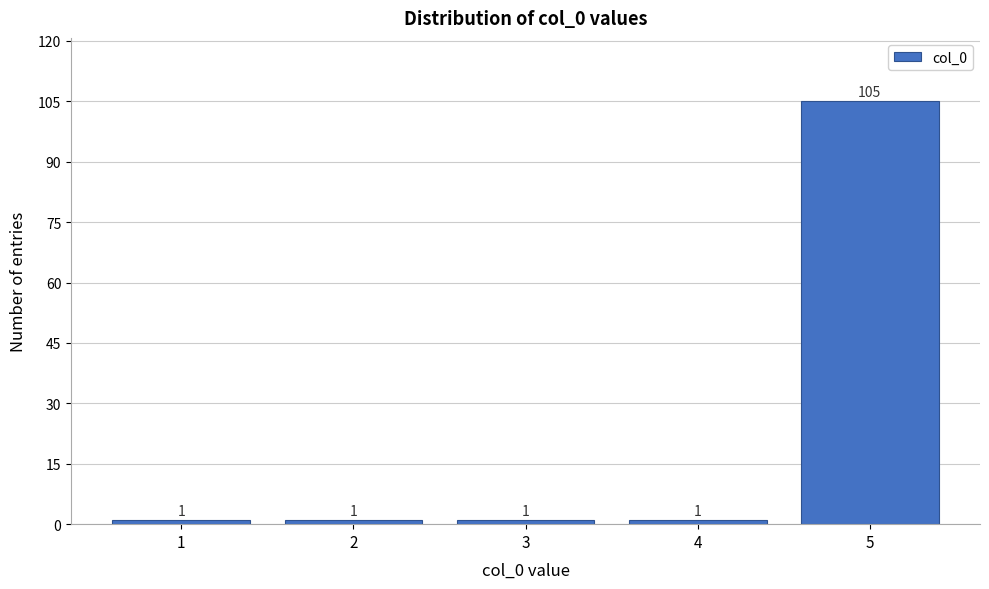

Reading right to left, what are all the values shown in this chart?

105	1	1	1	1